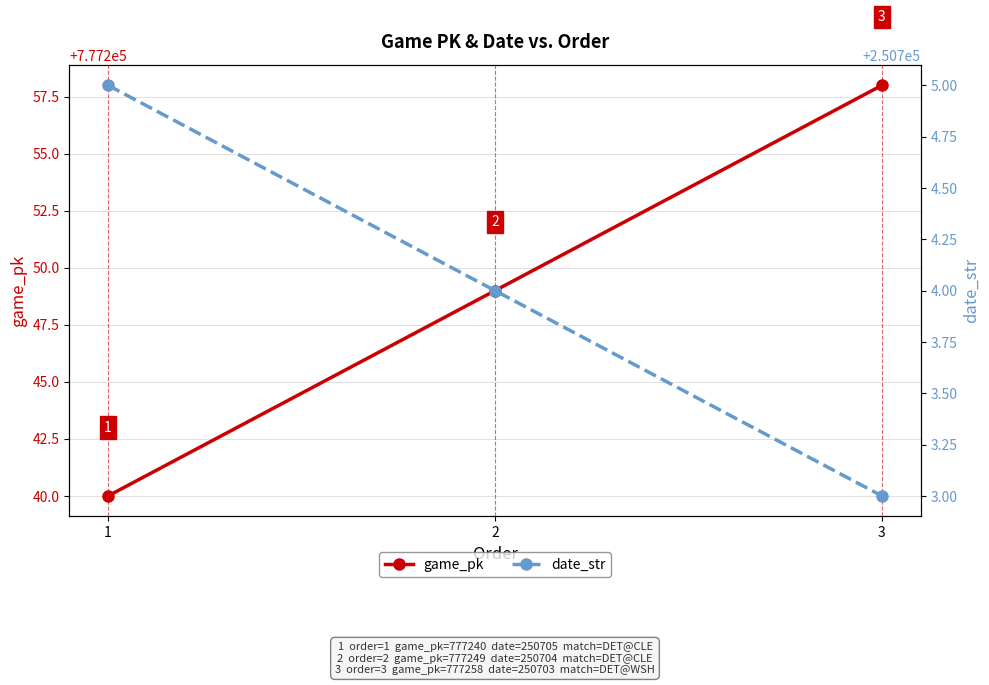

What is the difference between the highest and lowest values at 3?

526555